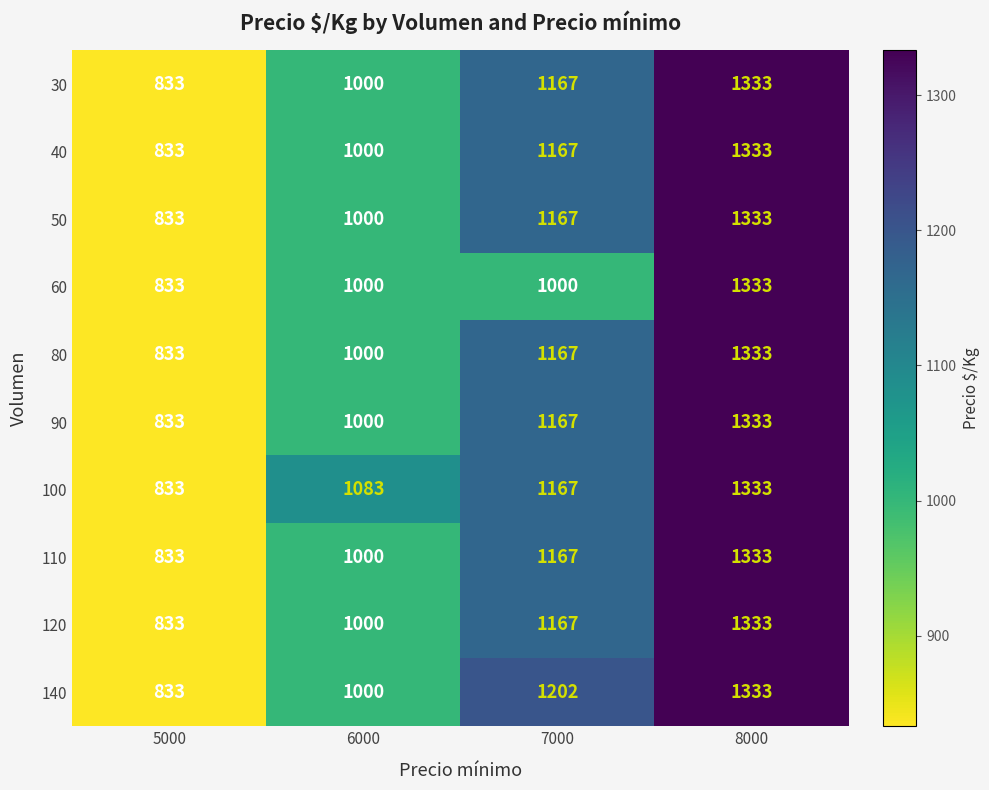

List the labels in order of 30 value, largest first.

8000, 7000, 6000, 5000